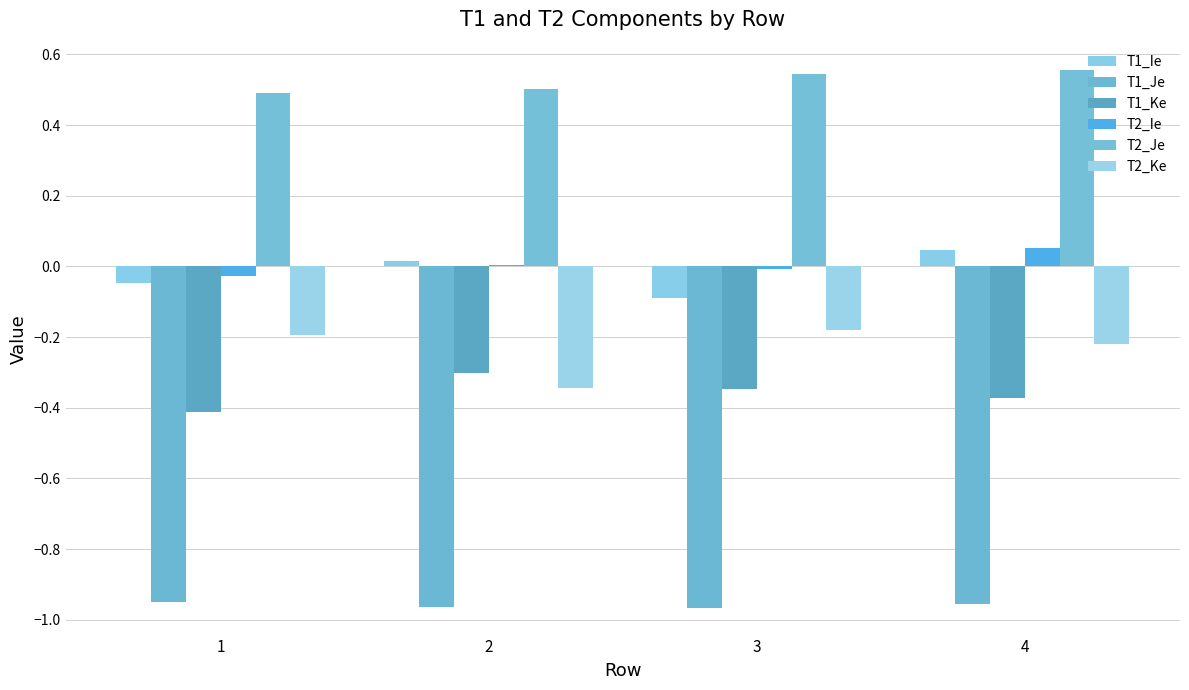

What is the spread (max minus min) of values at 3?

1.5